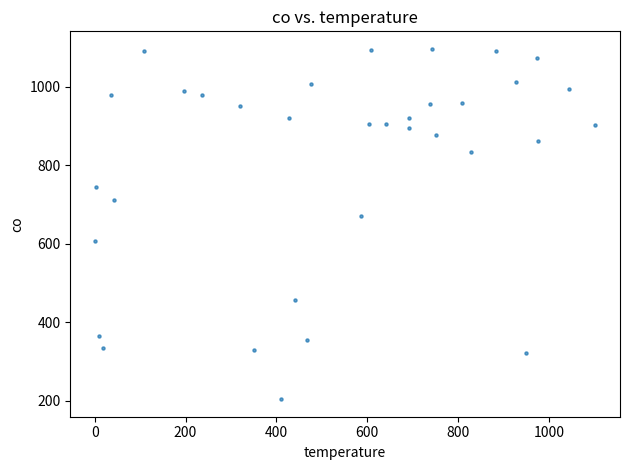

What is the range of Y values (max minus min)?

893.0